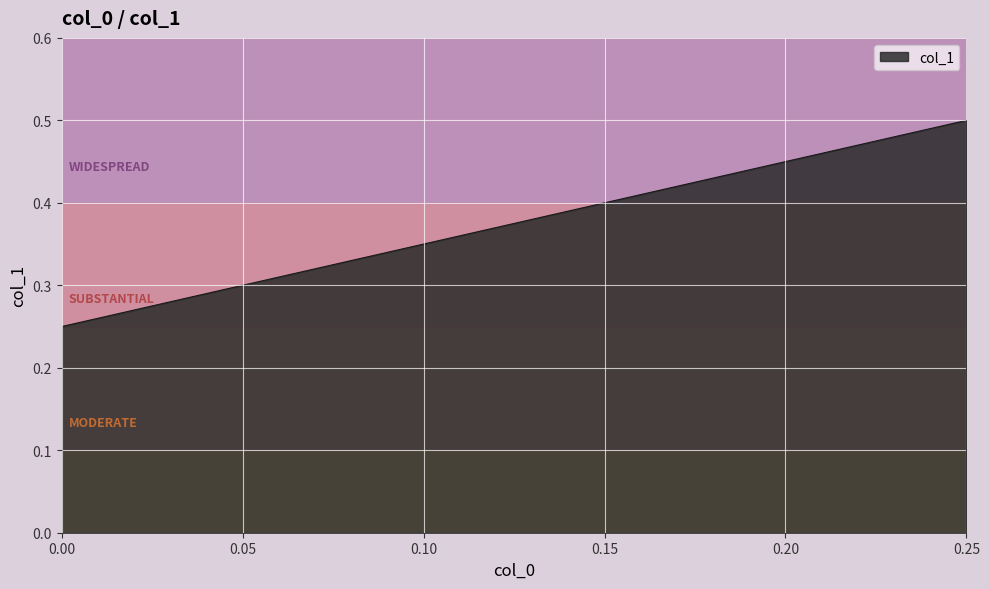

What is the maximum value shown in the chart?

0.5